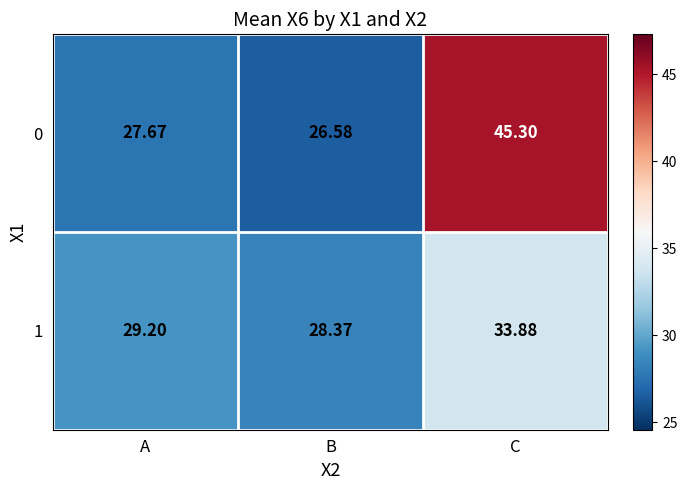

Which category has the lowest value in the 0 series?

B